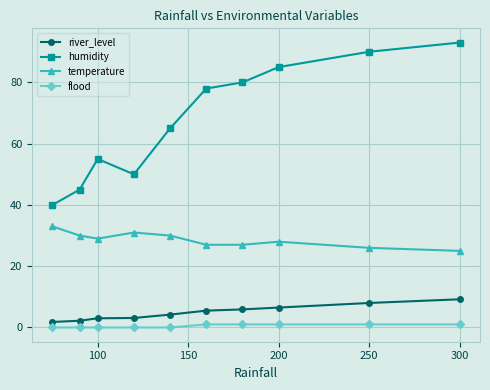

Does the chart display data point markers on the line(s)?

Yes